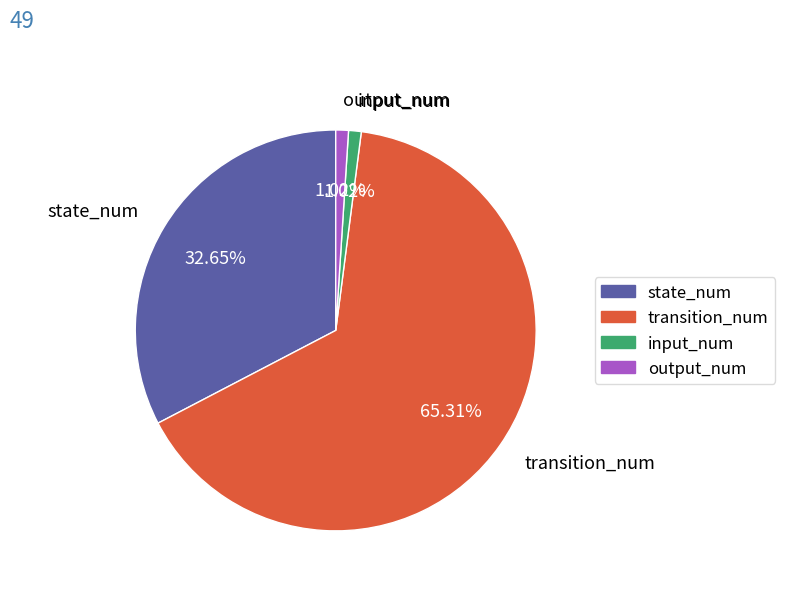

How many segments does this pie chart have?

4